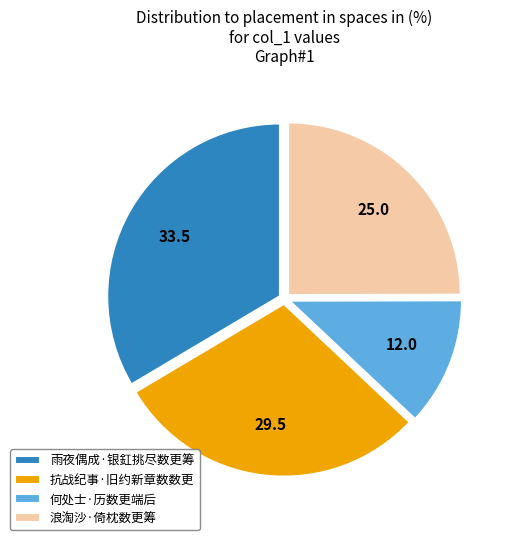

What is the ratio of the value at 雨夜偶成·银釭挑尽数更筹 to the value at 浪淘沙·倚枕数更筹?

1.3